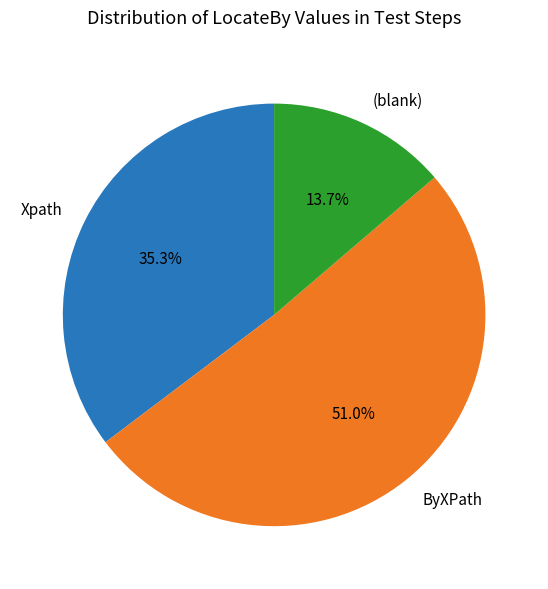

To the nearest percent, what portion does Xpath represent?

35%